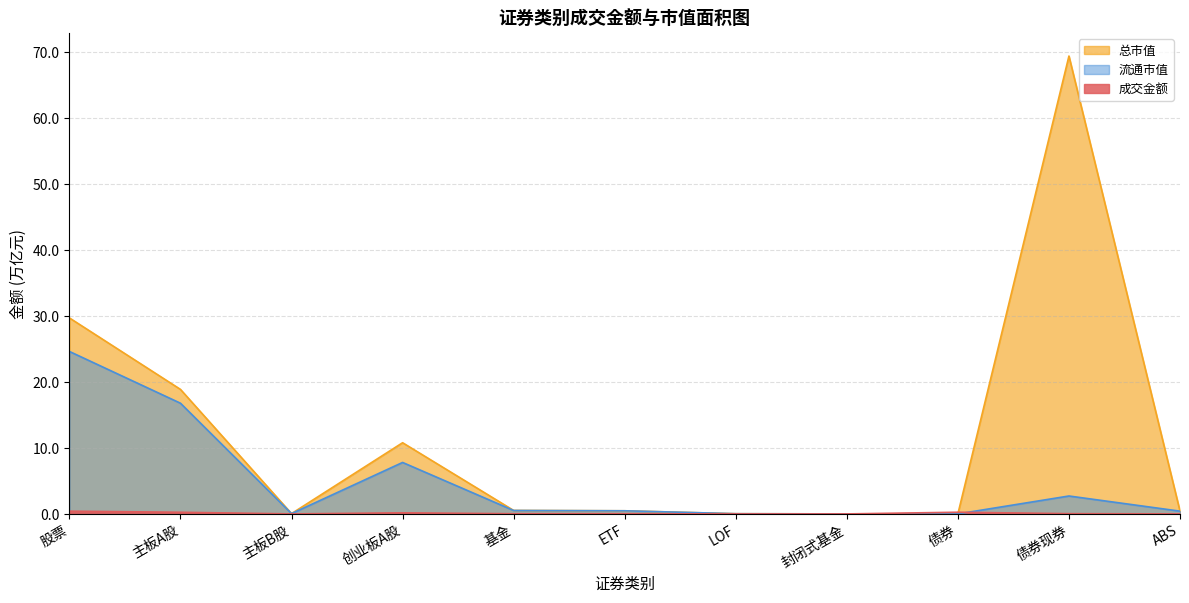

How many interior local valleys does the 流通市值 series have?

2